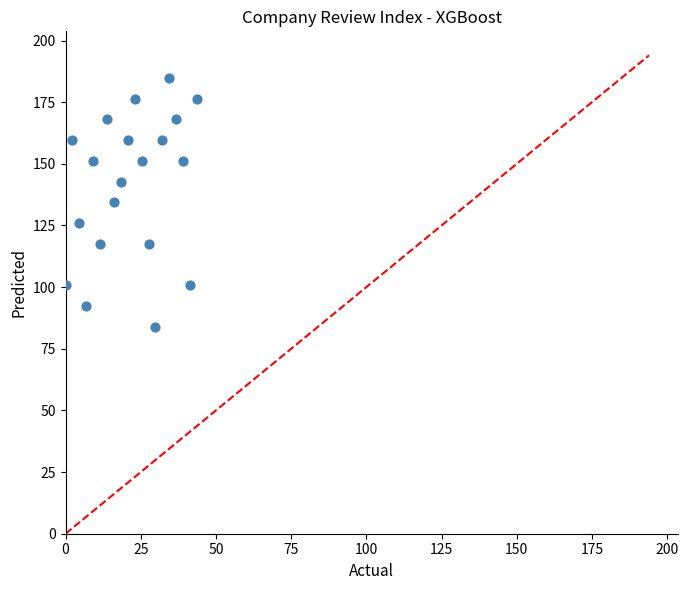

What is the range of X values (max minus min)?

43.7